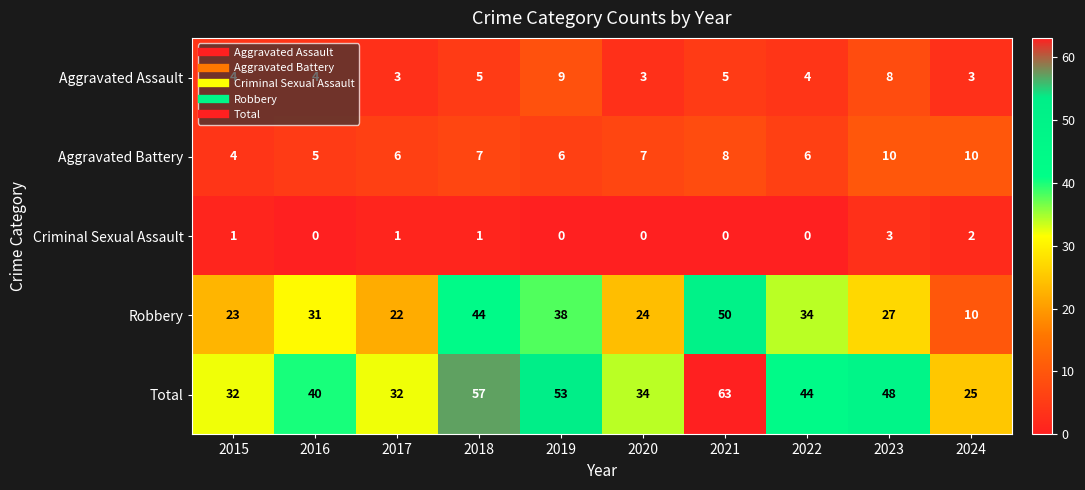

Between 2015 and 2024, which series saw the biggest shift?

Robbery